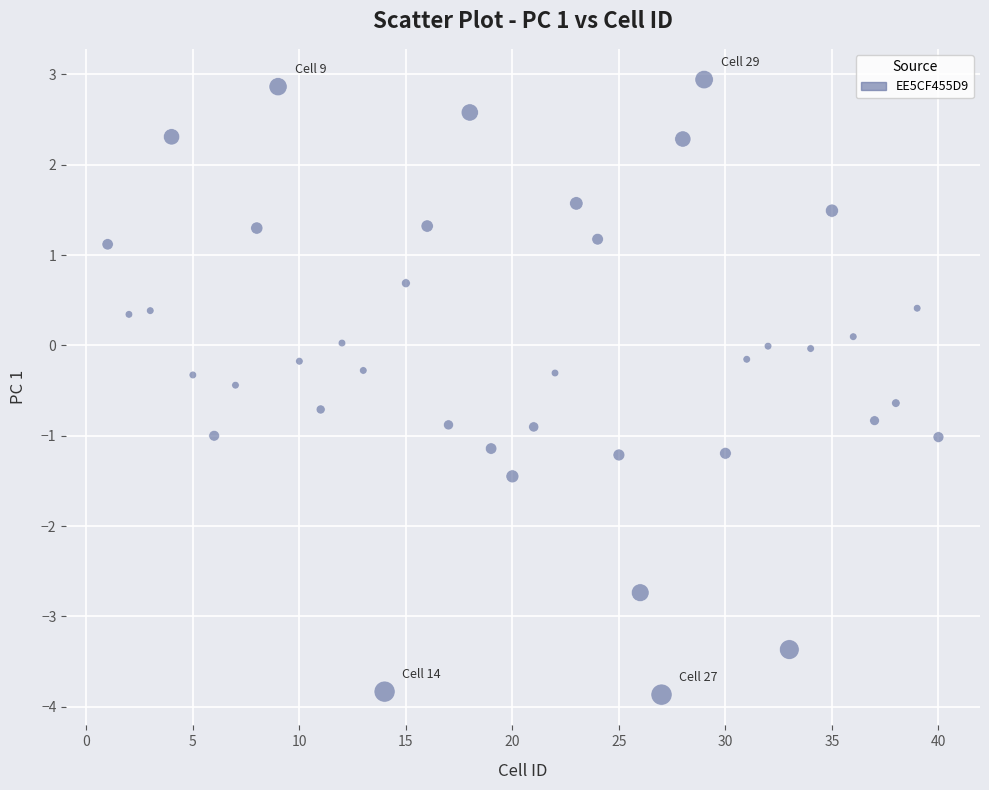

What is the range of Y values (max minus min)?

6.8